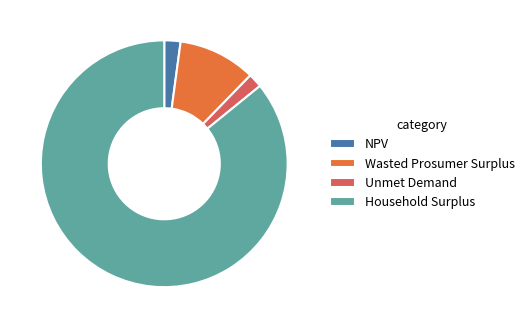

How many segments does this pie chart have?

4